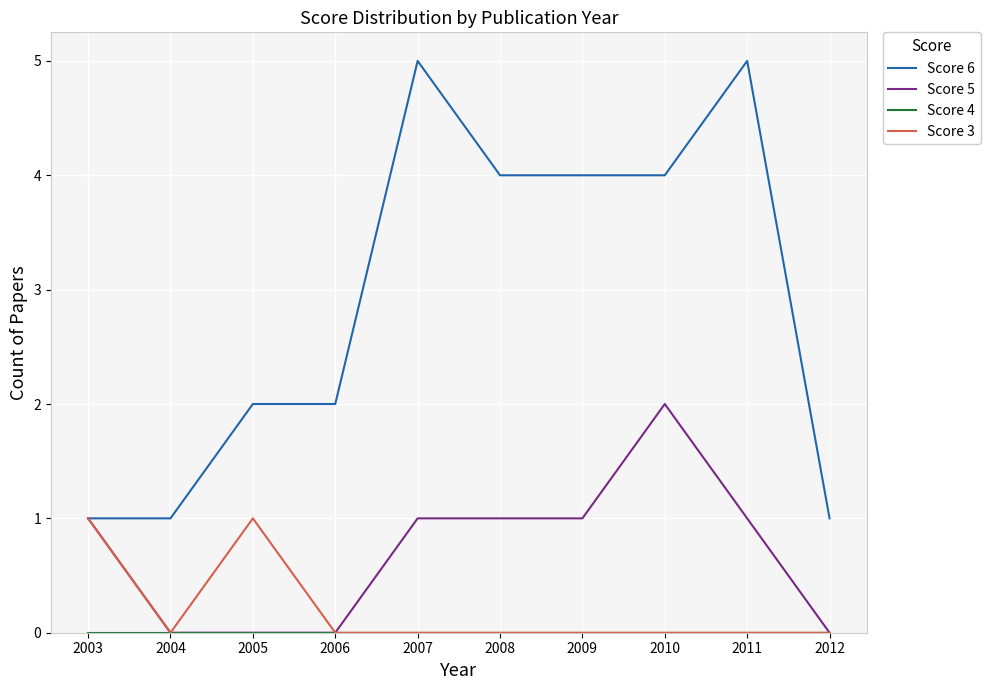

Which series has the widest spread of values?

Score 6